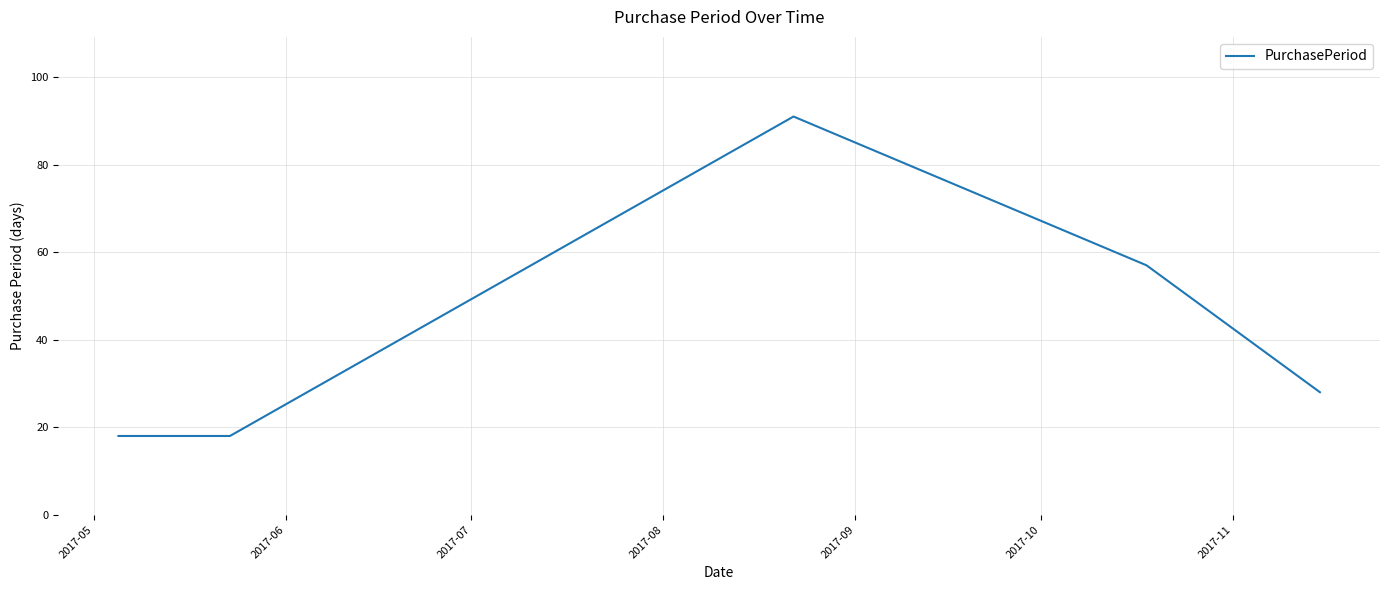

Reading left to right, list all the values displayed in this chart.

18	18	91	57	28